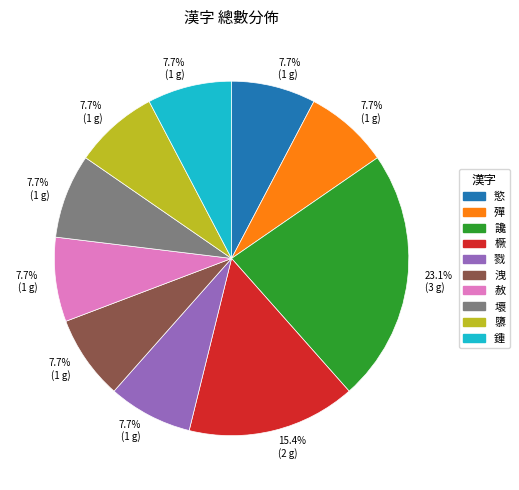

What percentage is the 戮 slice, to the nearest percent?

8%